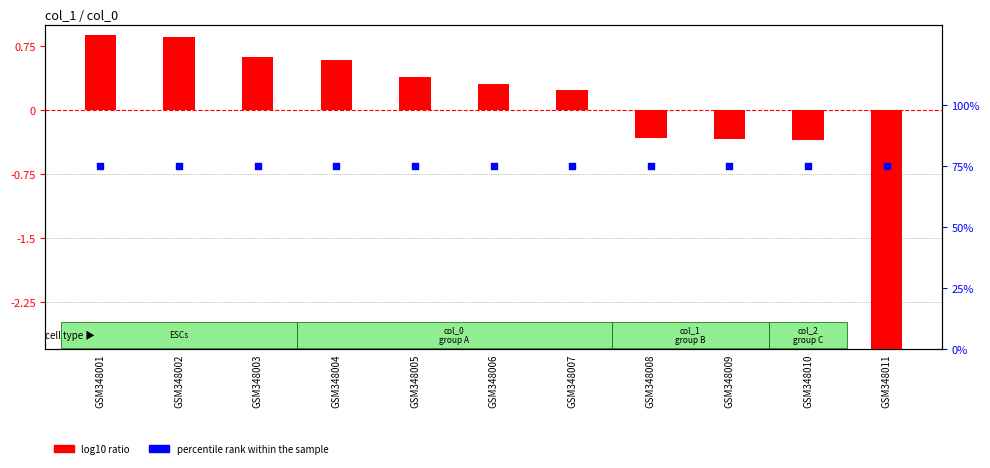

Which series reaches the maximum Y coordinate?

percentile rank within the sample